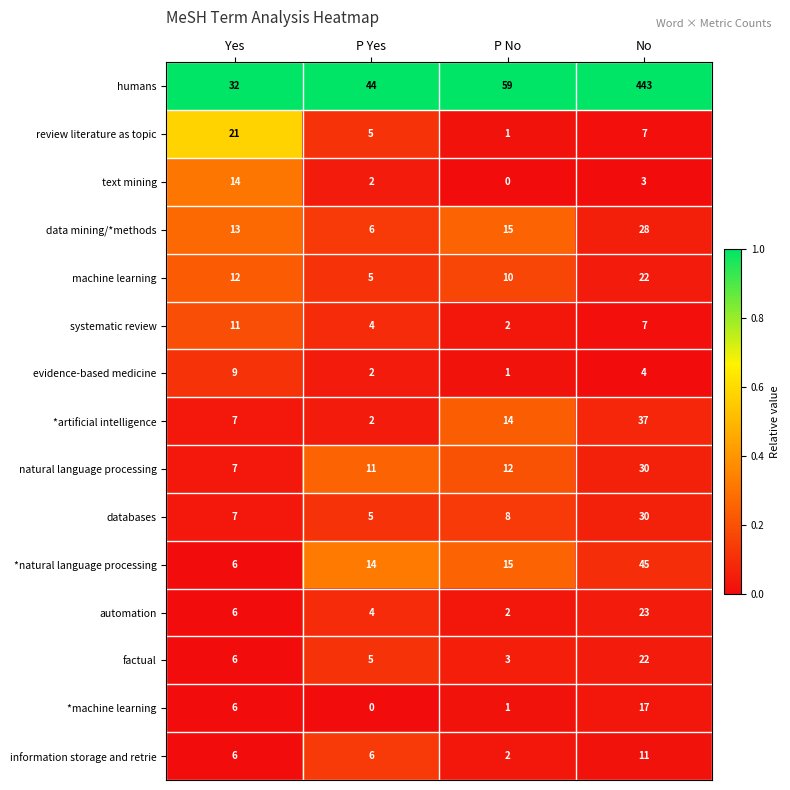

How many values in the *machine learning series are below 6?

2